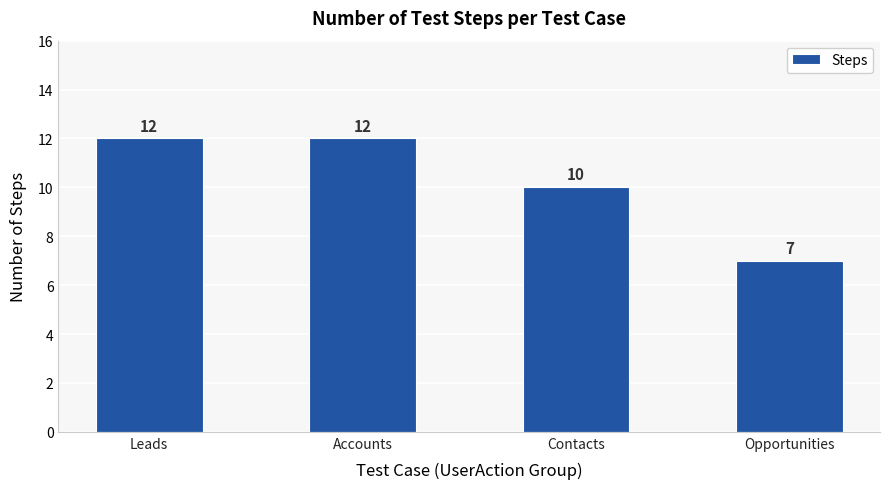

Reading left to right, what are all the values shown in this chart?

12	12	10	7